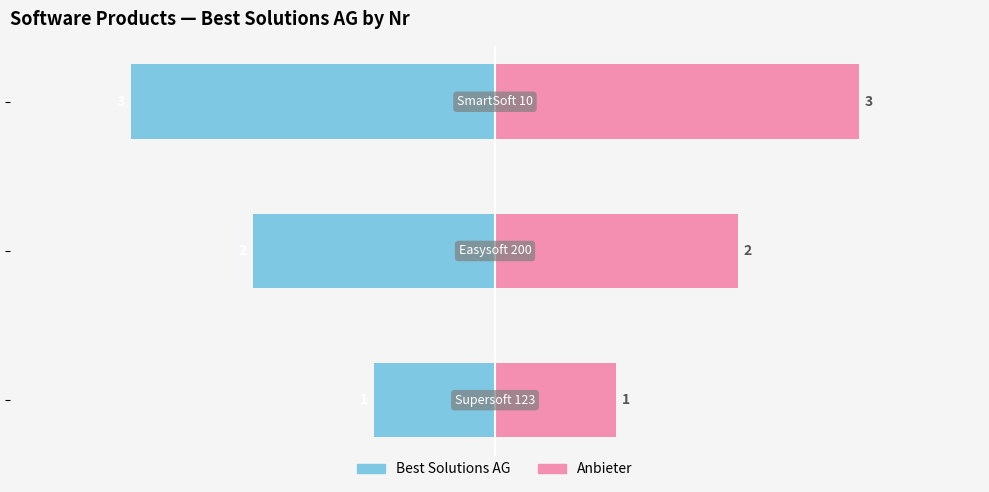

Reading left to right, transcribe all the data shown in this chart.

Best Solutions AG: 0=-1	1=-2	2=-3
Anbieter: 0=1	1=2	2=3